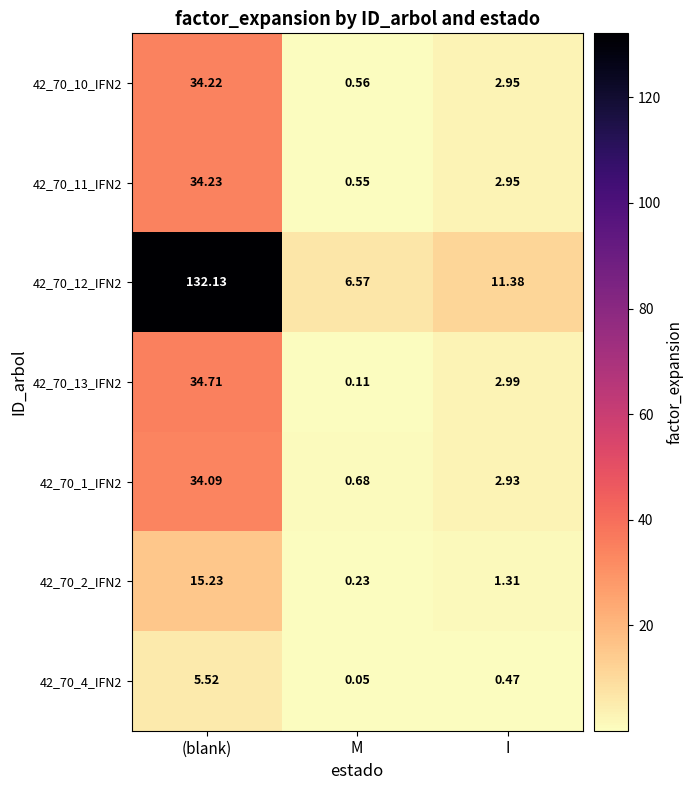

Rank the categories by 42_70_1_IFN2 value from lowest to highest.

M, I, (blank)